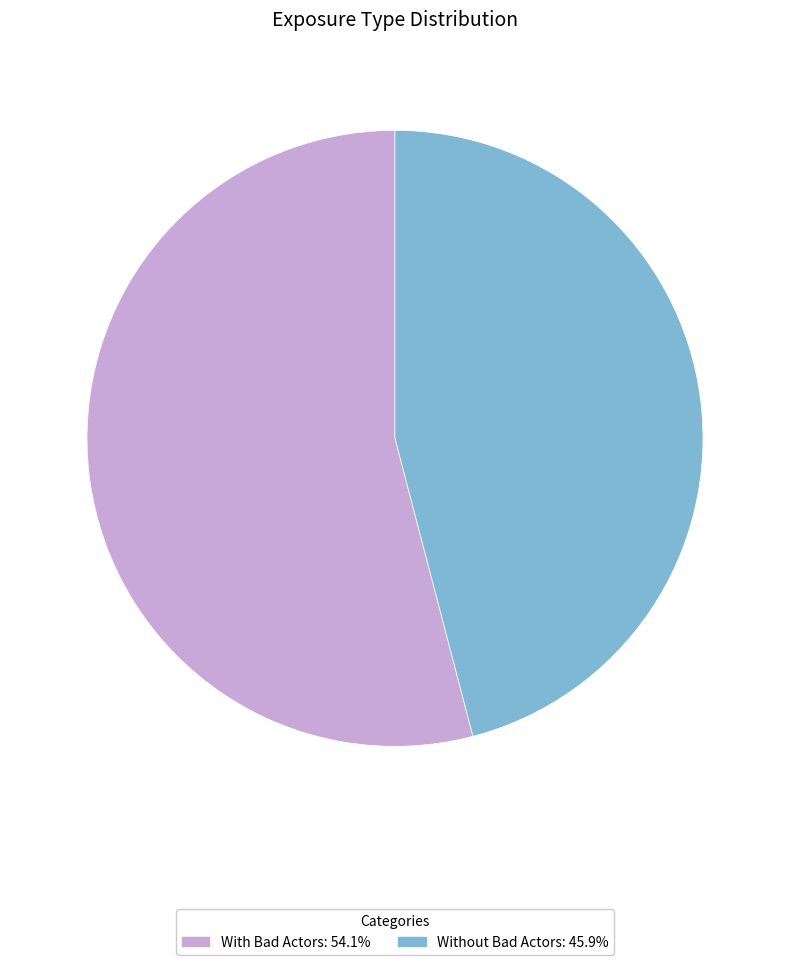

Which slice represents more than half of the pie?

With Bad Actors